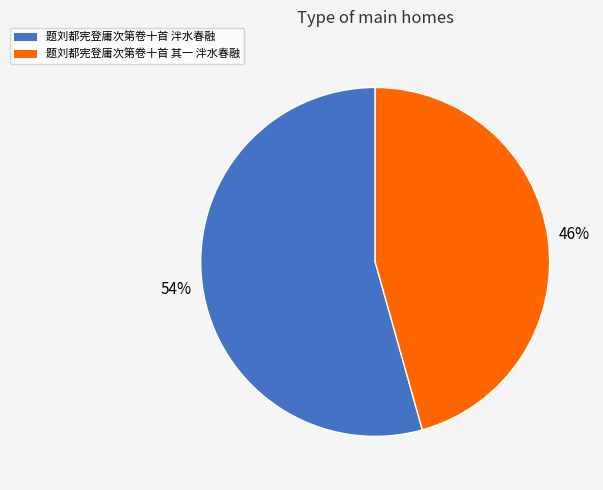

Rank the categories by value from highest to lowest.

题刘都宪登庸次第卷十首 泮水春融, 题刘都宪登庸次第卷十首 其一 泮水春融